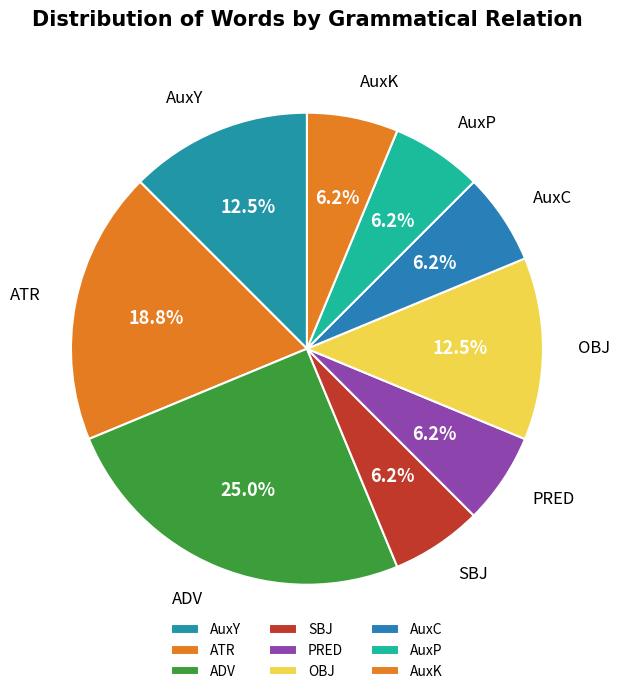

Which category has the biggest portion of the pie?

ADV